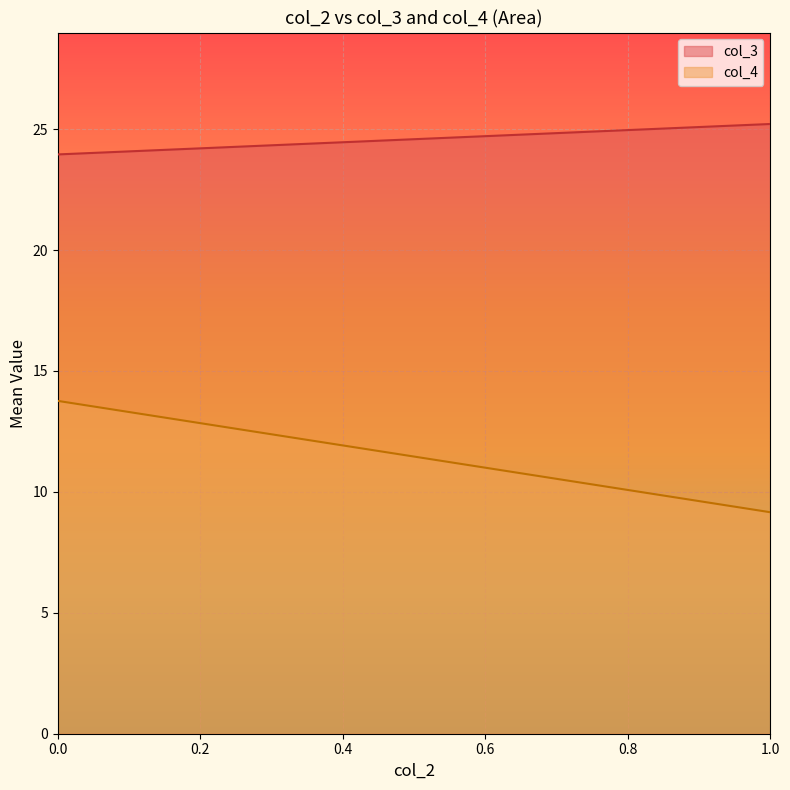

What is the average value of the col_4 series?

11.5